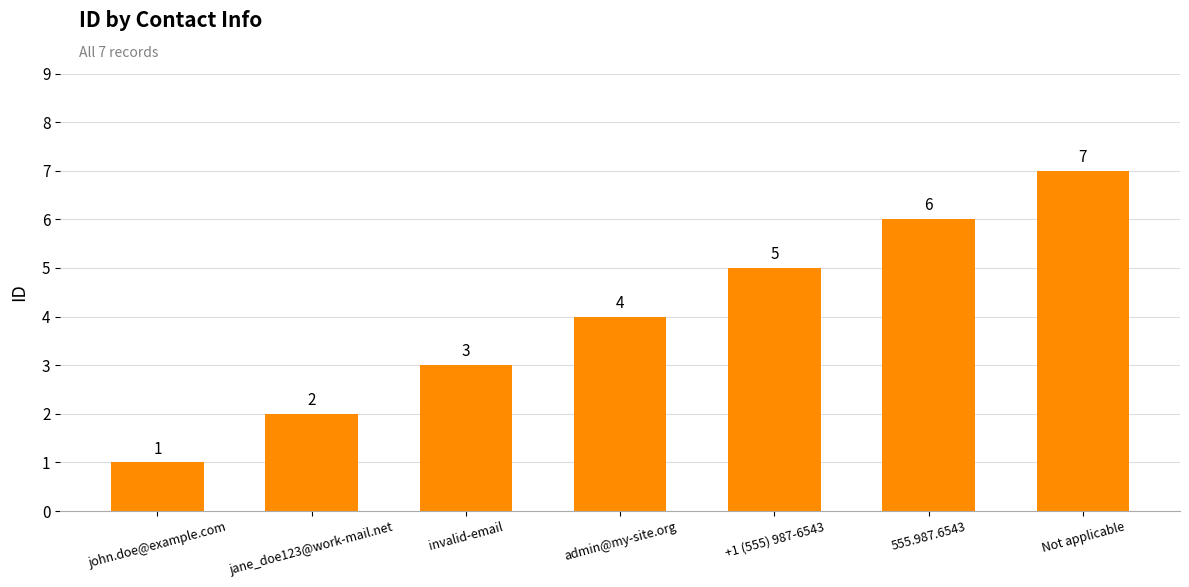

What is the difference between the values at john.doe@example.com and admin@my-site.org?

3